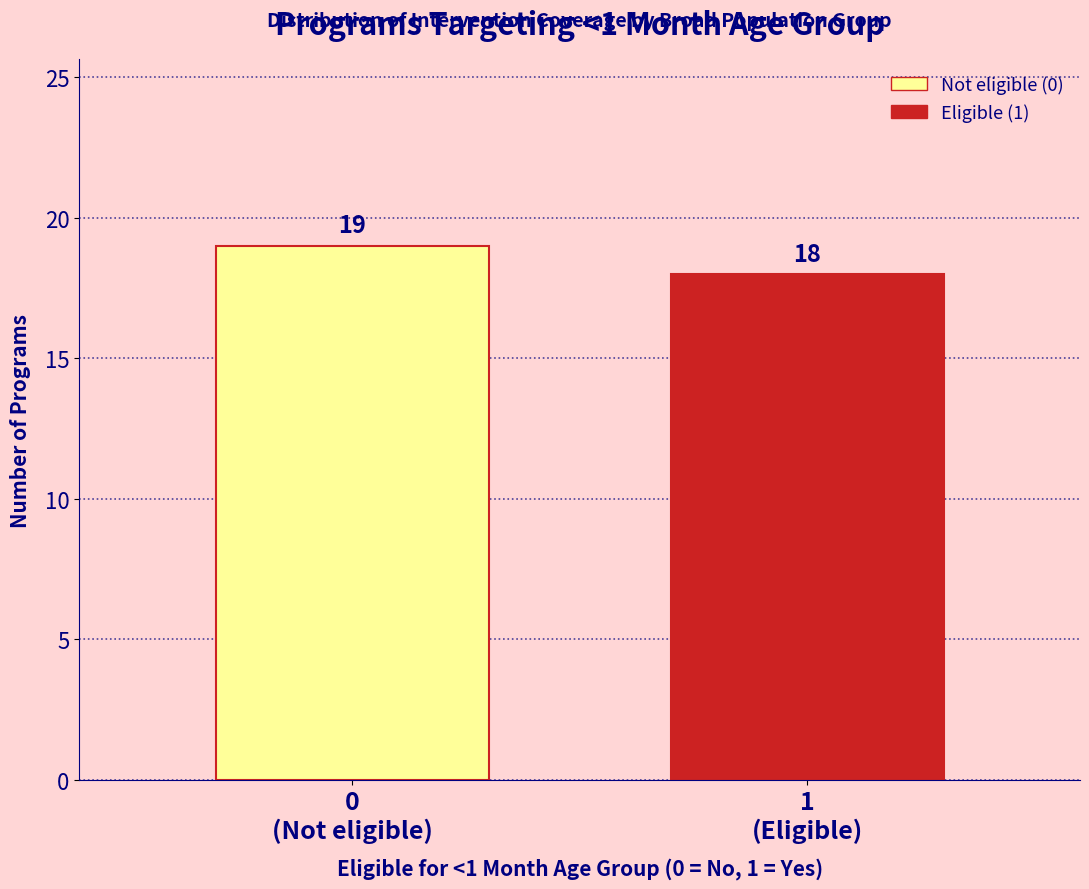

Reading right to left, list all the values displayed in this chart.

18	19